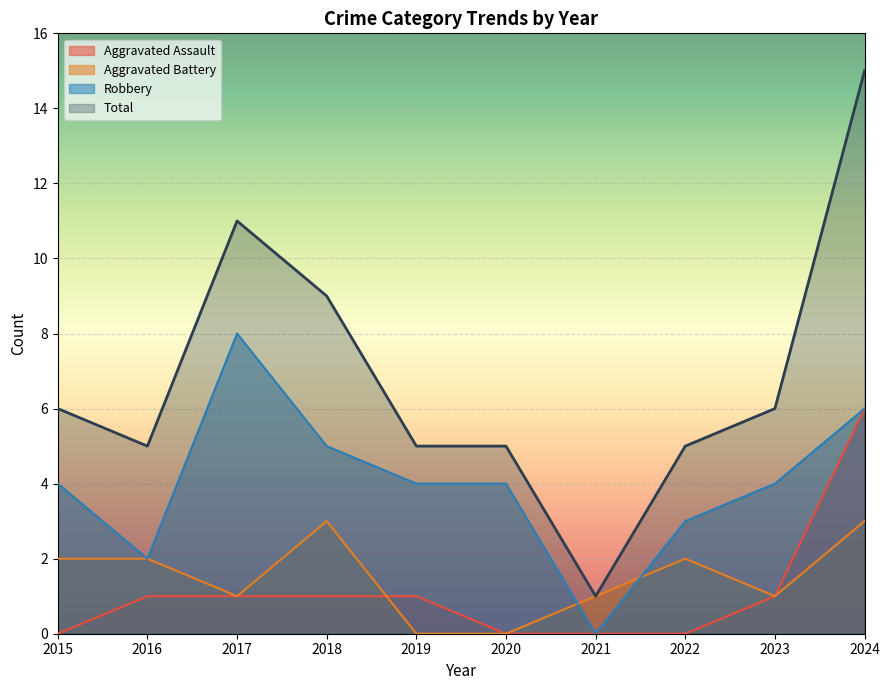

True or false: Total and Aggravated Battery cross at least once.

False